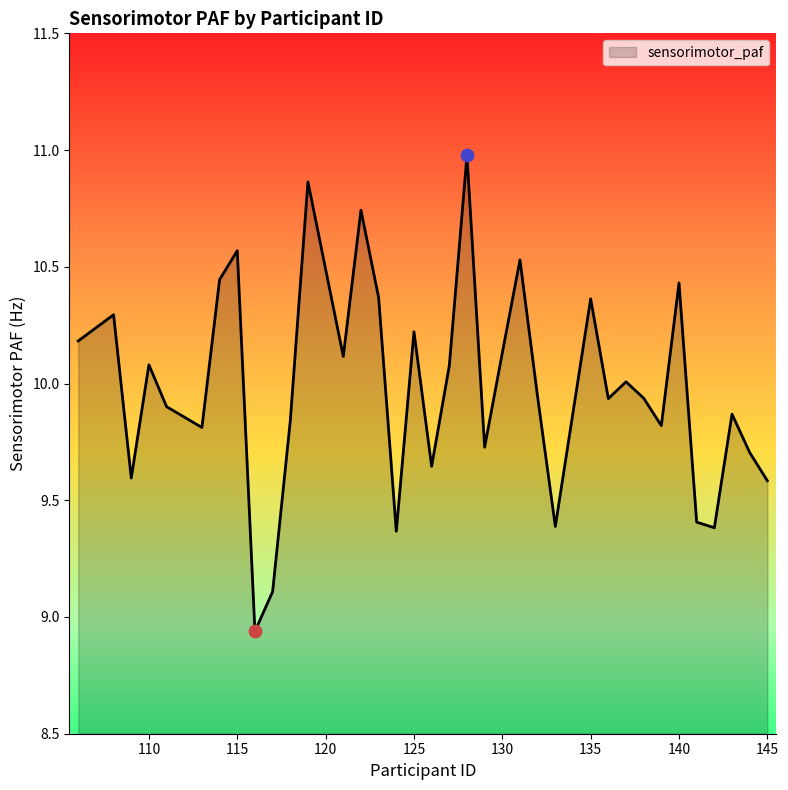

What is the difference between the maximum and minimum values?

2.0